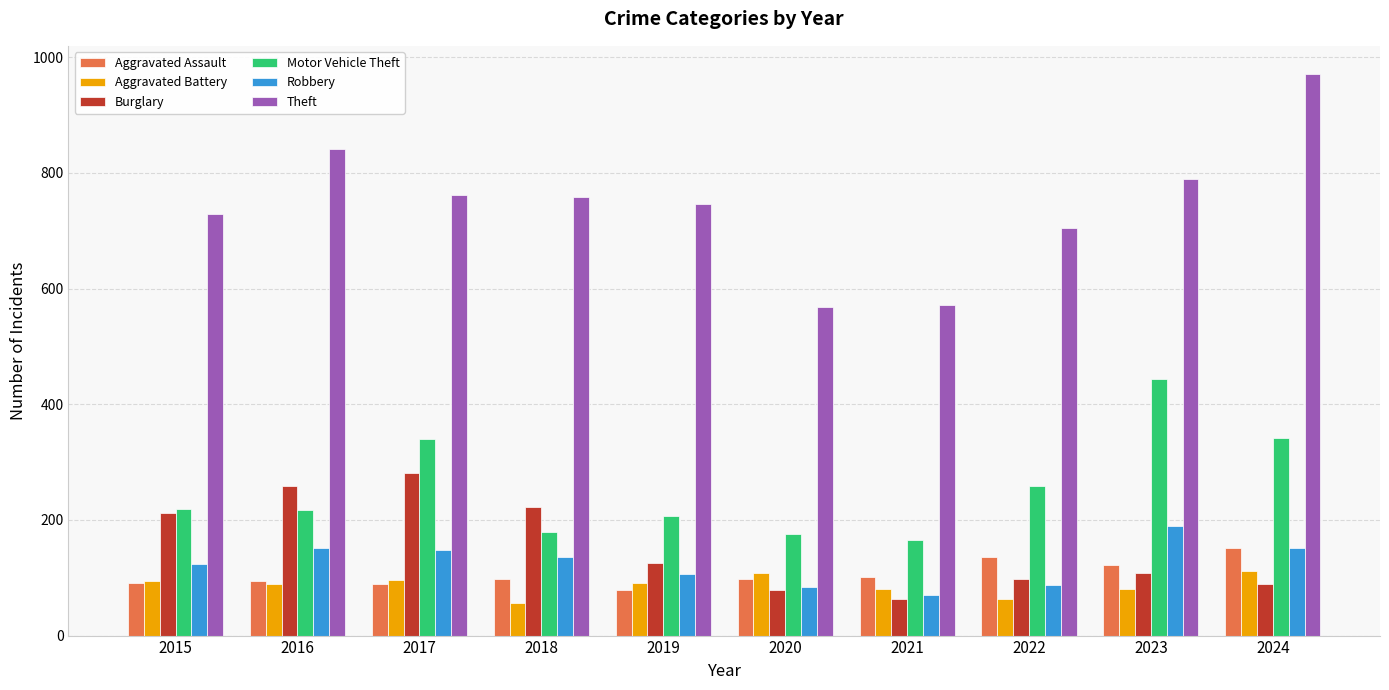

What value does the Burglary series have at 2020, to the nearest 50?

100